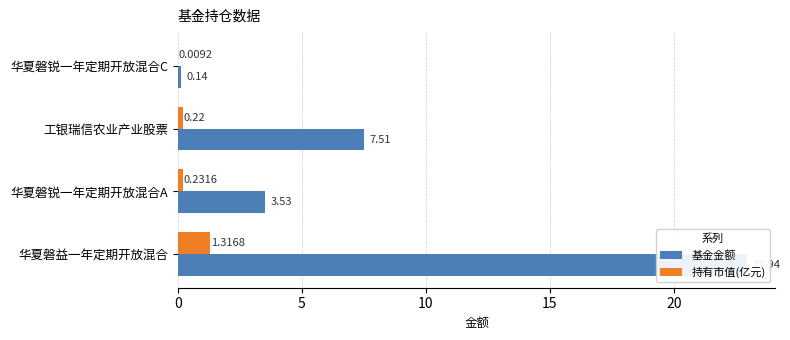

Reading left to right, what are all the values shown in this chart?

基金金额: 0=22.9	5=3.5	10=7.5	15=0.1
持有市值(亿元): 0=1.3	5=0.2	10=0.2	15=0.0